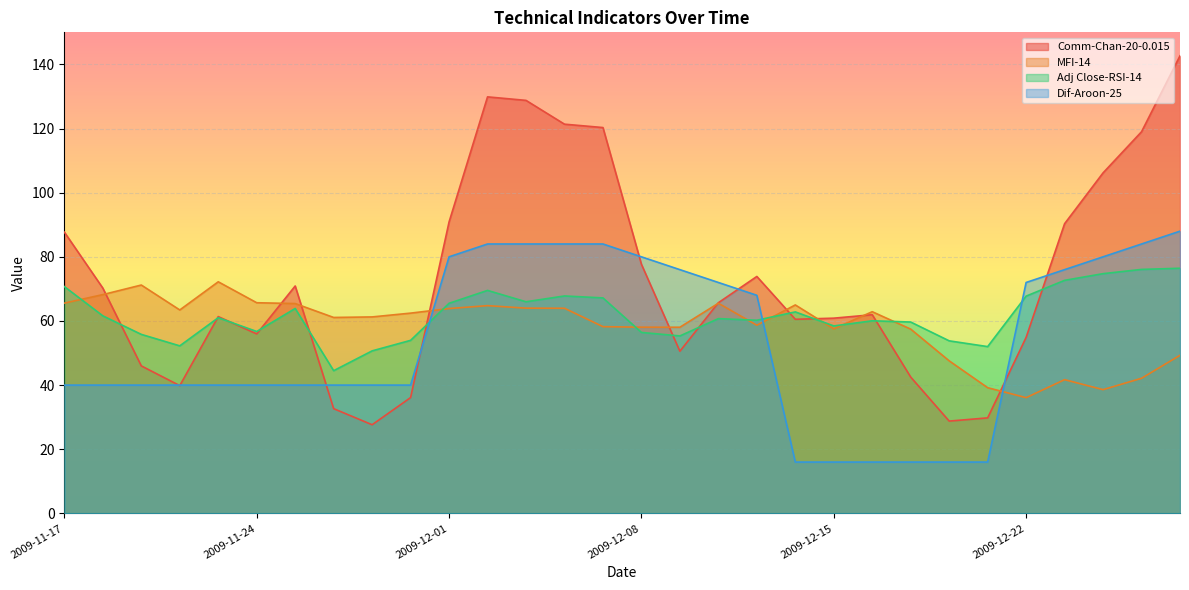

Which has a higher value, 2009-12-17 or 2009-12-28?

2009-12-28